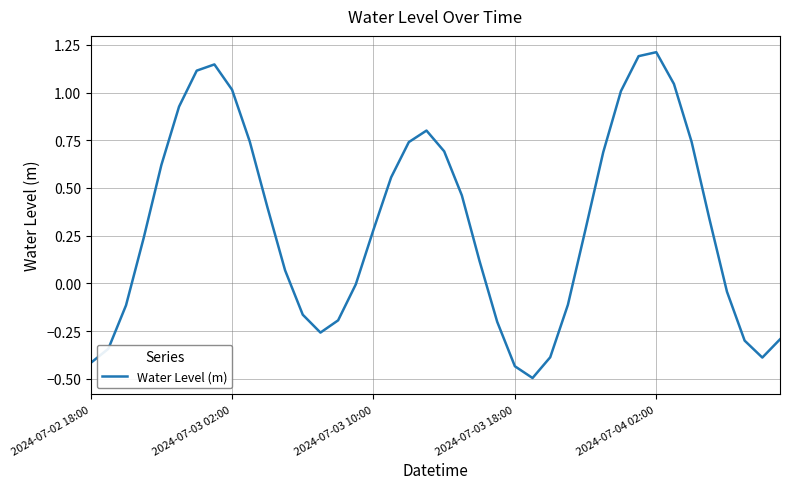

What is the difference between the maximum and minimum values?

1.7